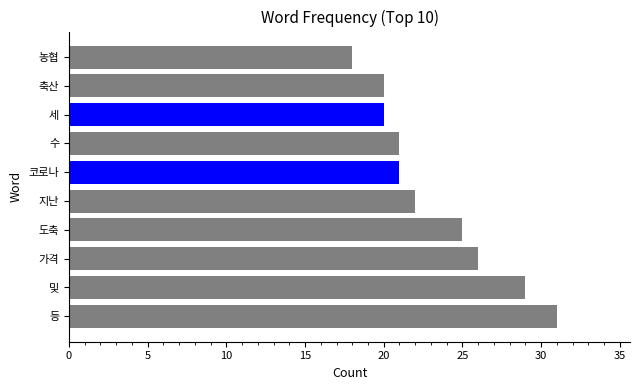

What is the maximum value shown in the chart?

31